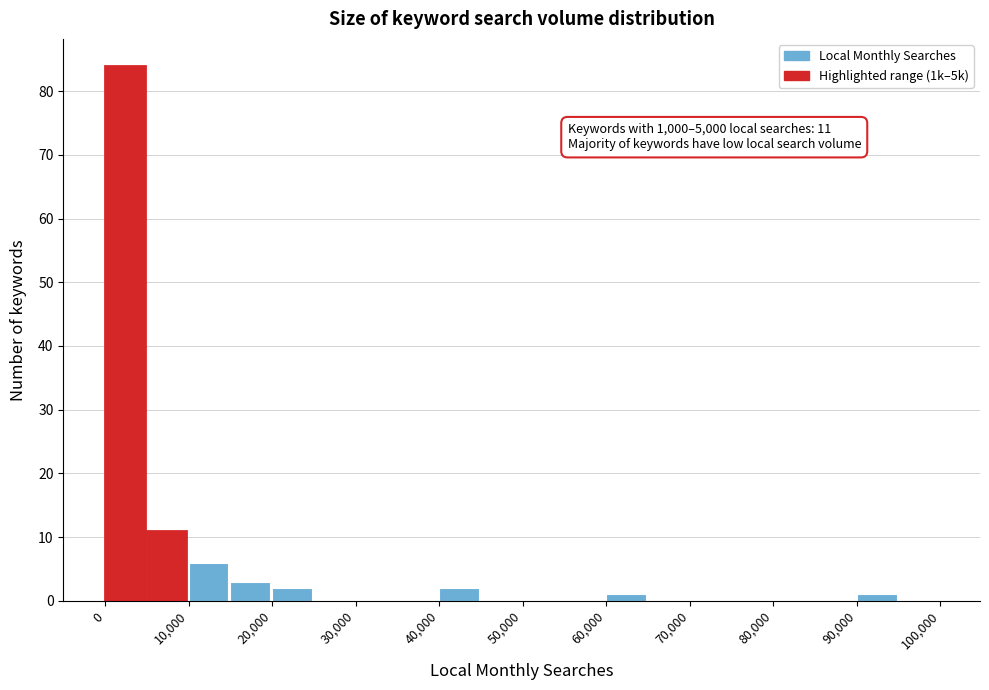

Over which range of the x-axis is the bar tallest?

0 to 5000